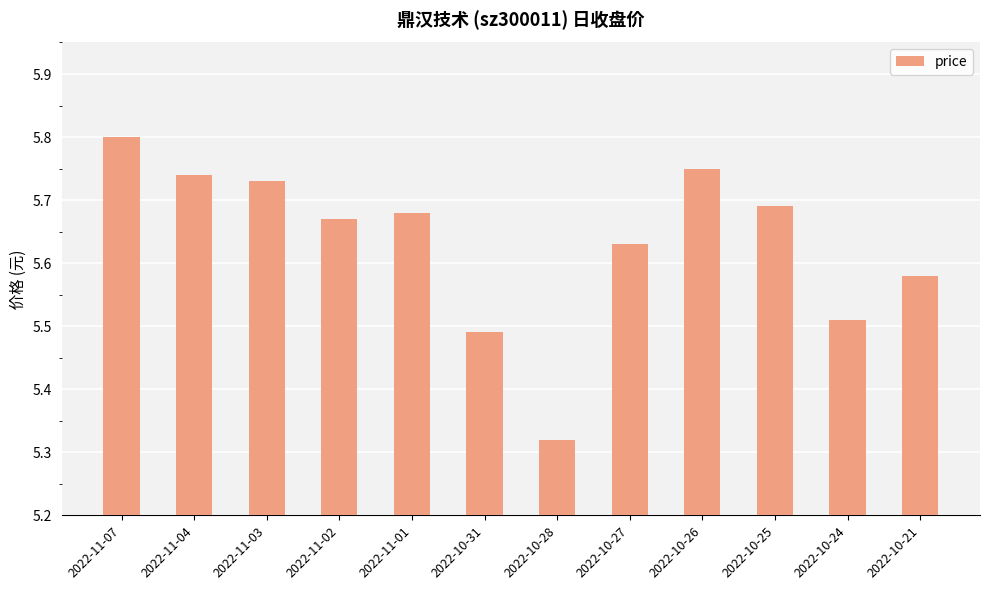

Rank the categories by value from lowest to highest.

2022-10-28, 2022-10-31, 2022-10-24, 2022-10-21, 2022-10-27, 2022-11-02, 2022-11-01, 2022-10-25, 2022-11-03, 2022-11-04, 2022-10-26, 2022-11-07